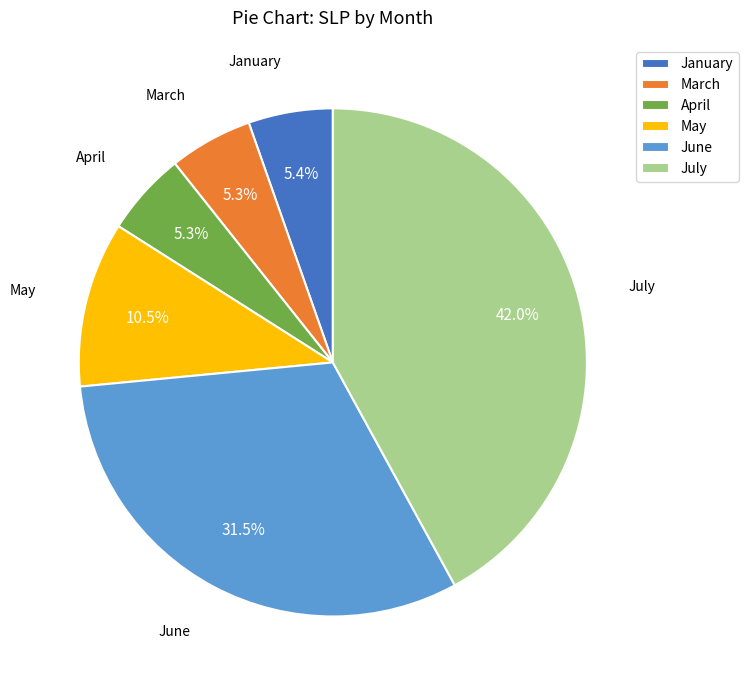

Is the sum of April and May greater than half?

No